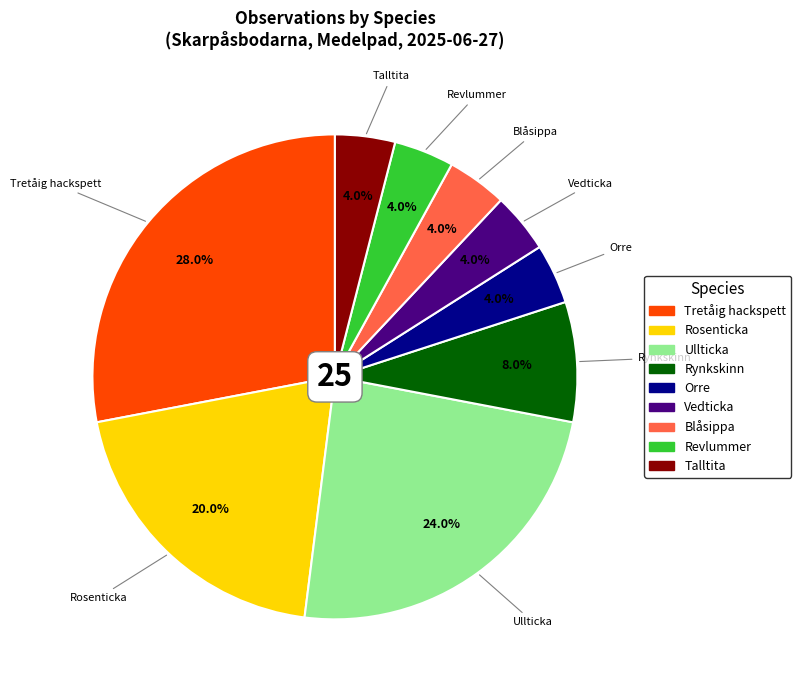

To the nearest percent, what percentage of the pie is Ullticka?

24%